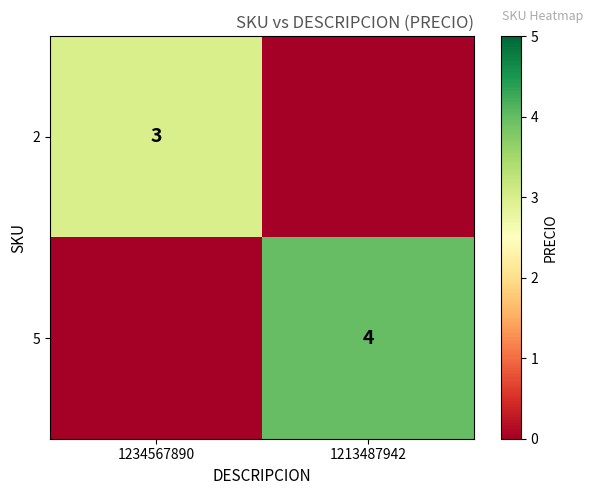

What is the greatest value displayed?

4